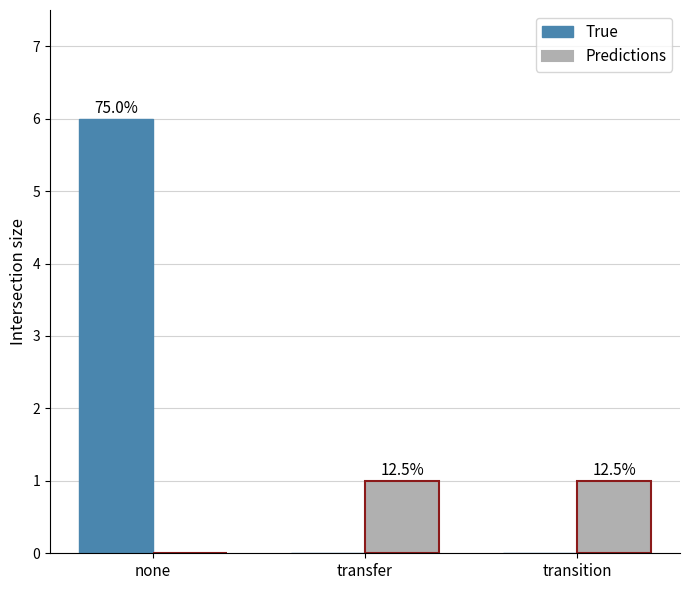

How many groups of bars are there?

3